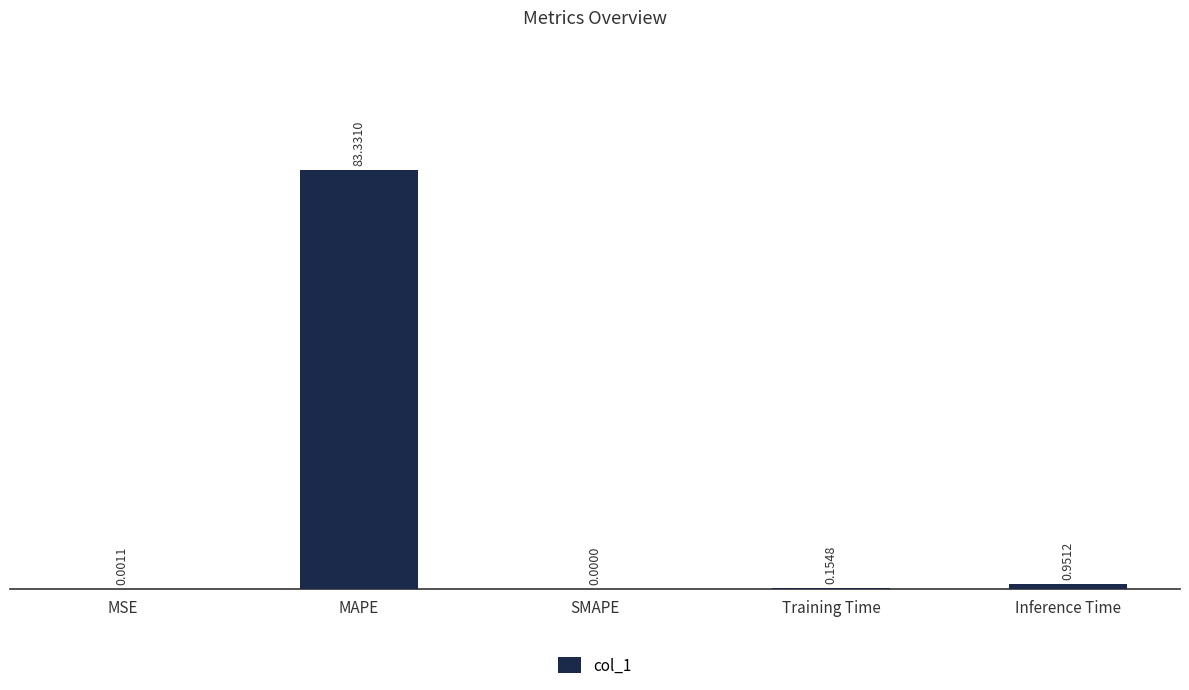

What is the sum of all values?

84.4